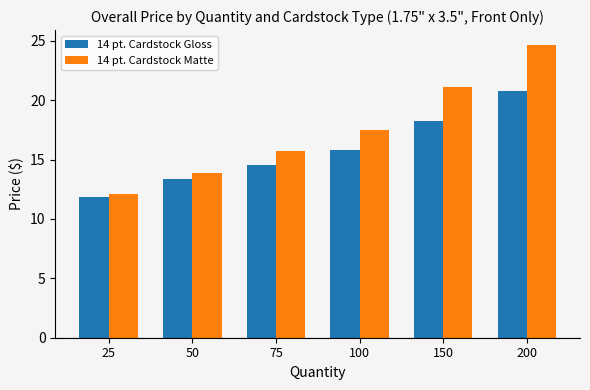

What is the value of the 14 pt. Cardstock Matte bar at the 3rd from the left?

15.7